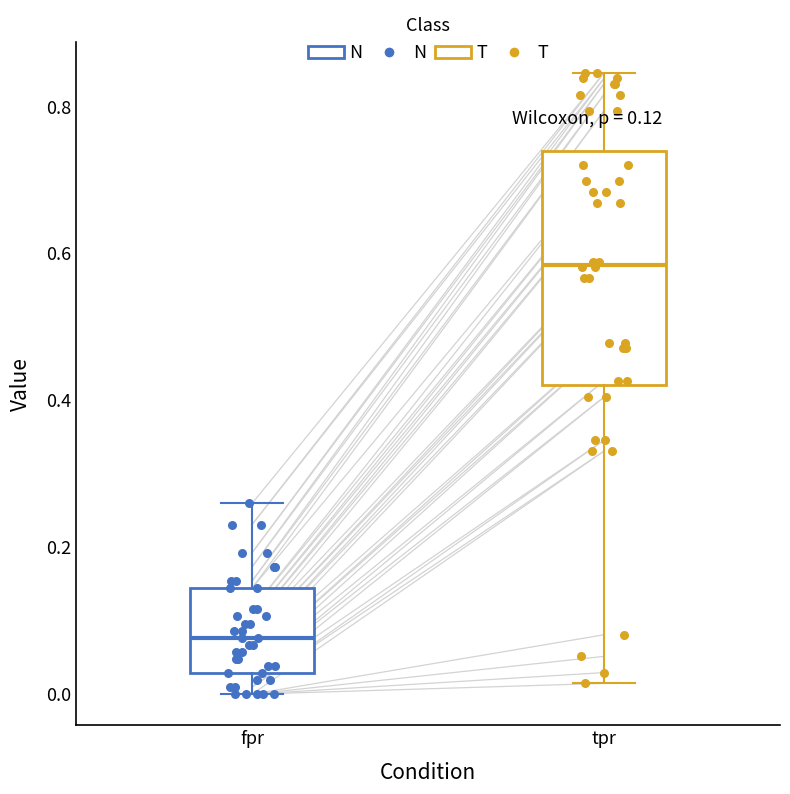

Which box is the tallest, from its lower edge to its upper edge?

tpr